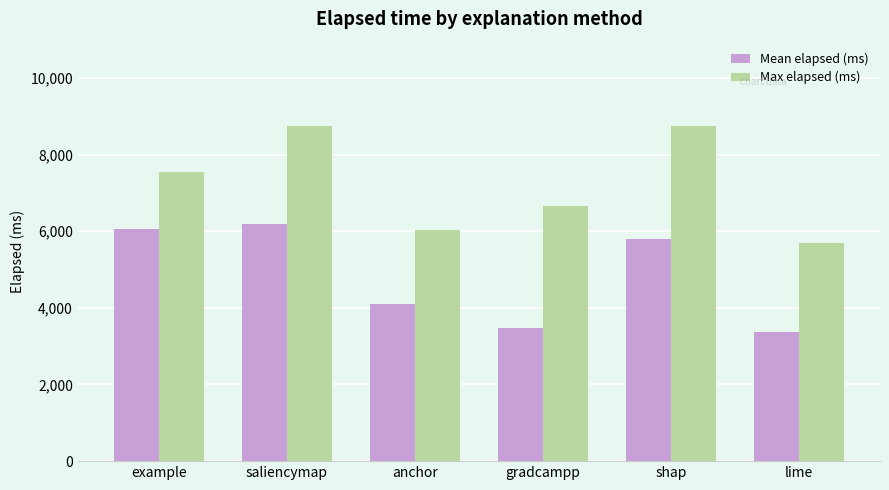

The value of Mean elapsed (ms) at lime is 1448.0. True or false?

False